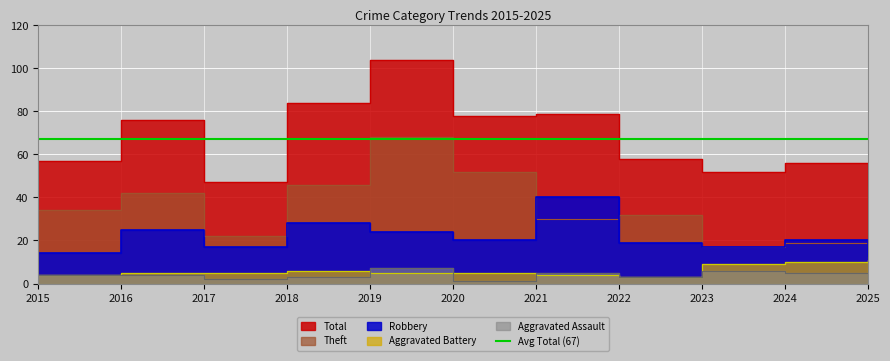

Reading right to left, what are all the values shown in this chart?

Aggravated Assault: 2025=2	2024=5	2023=6	2022=3	2021=5	2020=1	2019=7	2018=3	2017=2	2016=4	2015=4
Aggravated Battery: 2025=11	2024=10	2023=9	2022=3	2021=4	2020=5	2019=5	2018=6	2017=5	2016=5	2015=4
Robbery: 2025=13	2024=20	2023=17	2022=19	2021=40	2020=20	2019=24	2018=28	2017=17	2016=25	2015=14
Theft: 2025=19	2024=19	2023=17	2022=32	2021=30	2020=52	2019=68	2018=46	2017=22	2016=42	2015=34
Total: 2025=46	2024=56	2023=52	2022=58	2021=79	2020=78	2019=104	2018=84	2017=47	2016=76	2015=57